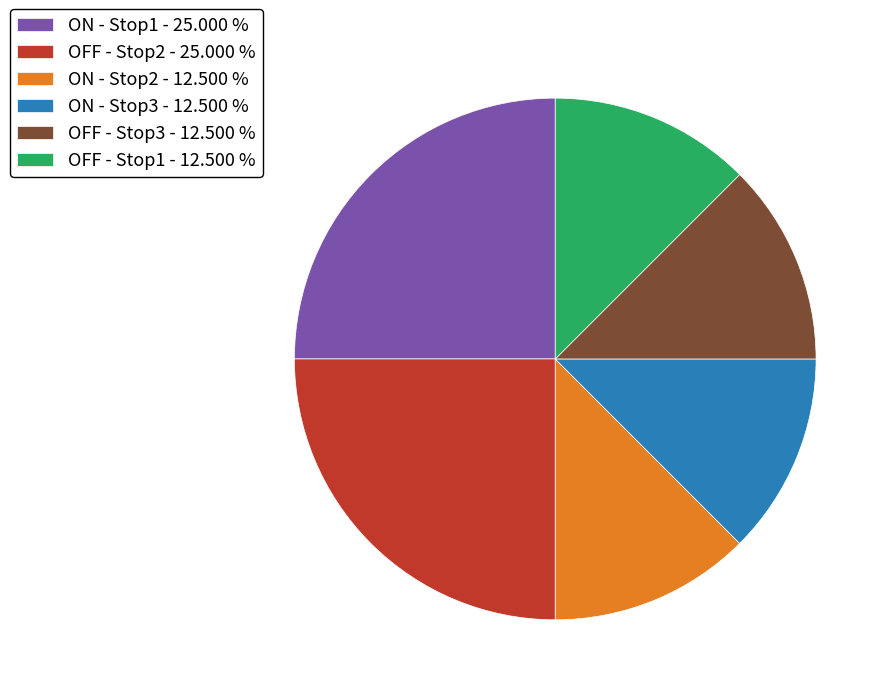

Do OFF - Stop3 - 12.500 % and ON - Stop1 - 25.000 % together represent more than half of the pie?

No